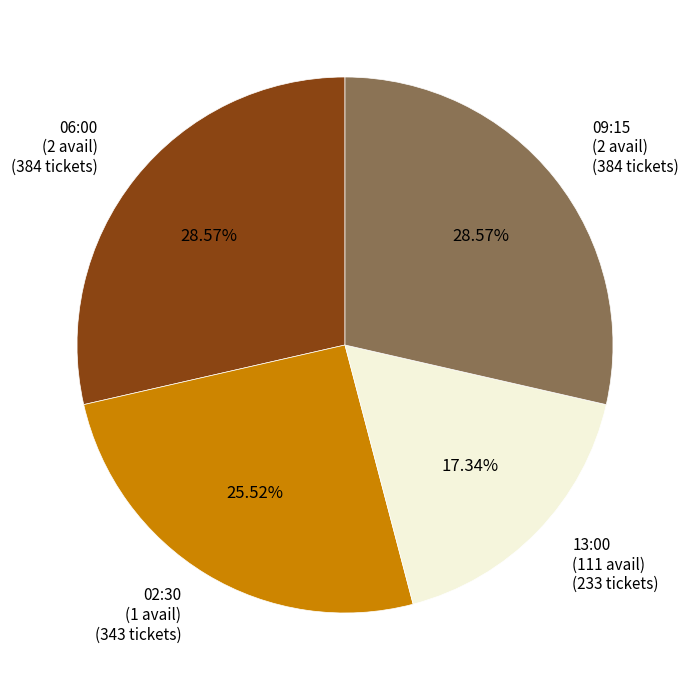

How many segments does this pie chart have?

4